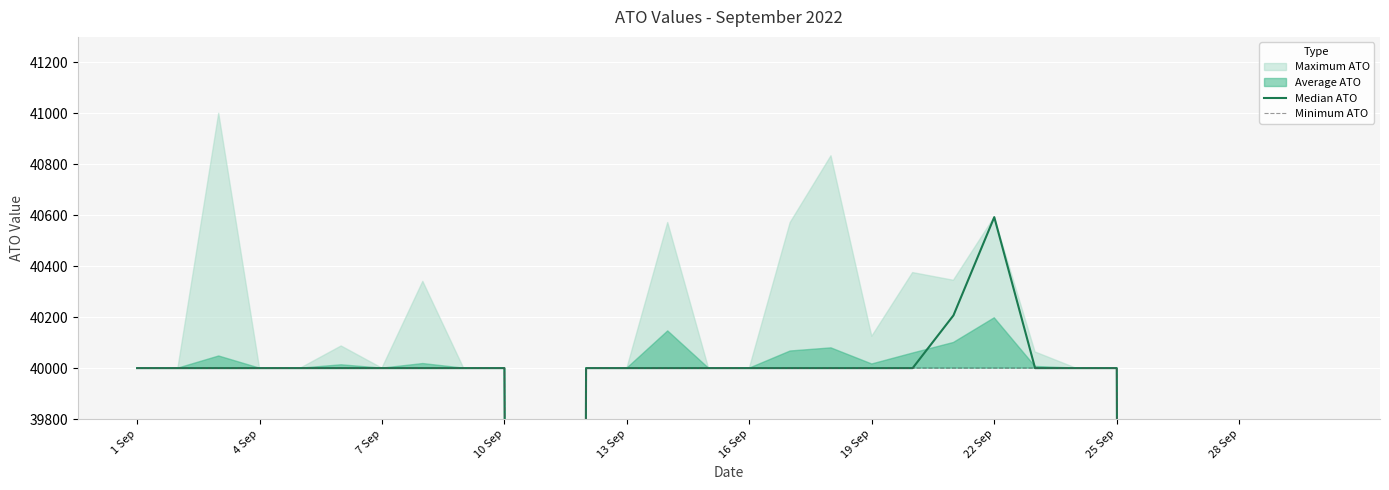

What is the difference between the Minimum ATO values at 27 and 22 Sep?

40000.0